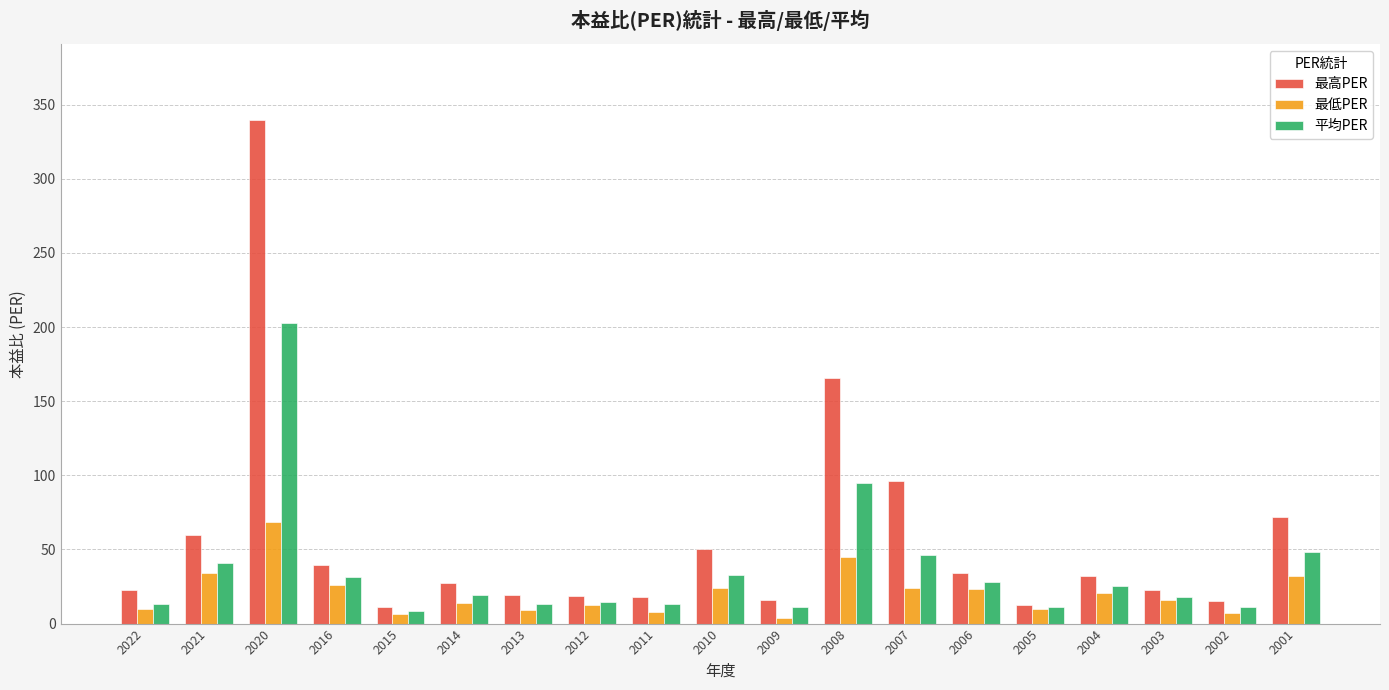

Rank the series by their average value, from lowest to highest.

最低PER, 平均PER, 最高PER